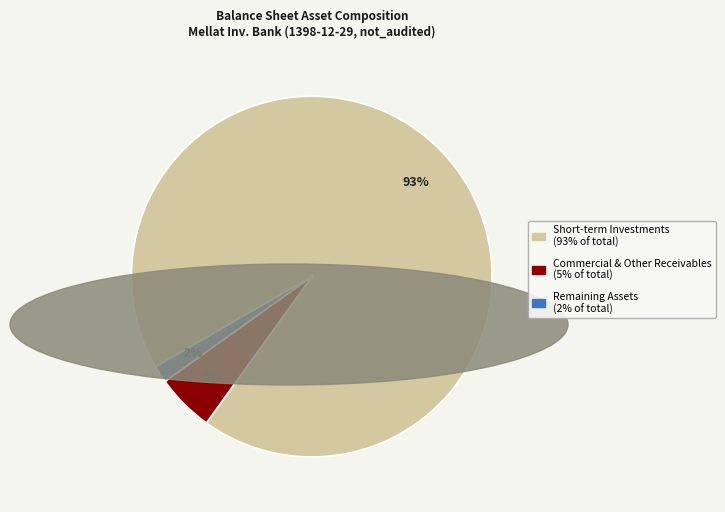

Is Commercial & Other Receivables (5% of total) the majority of the pie?

No